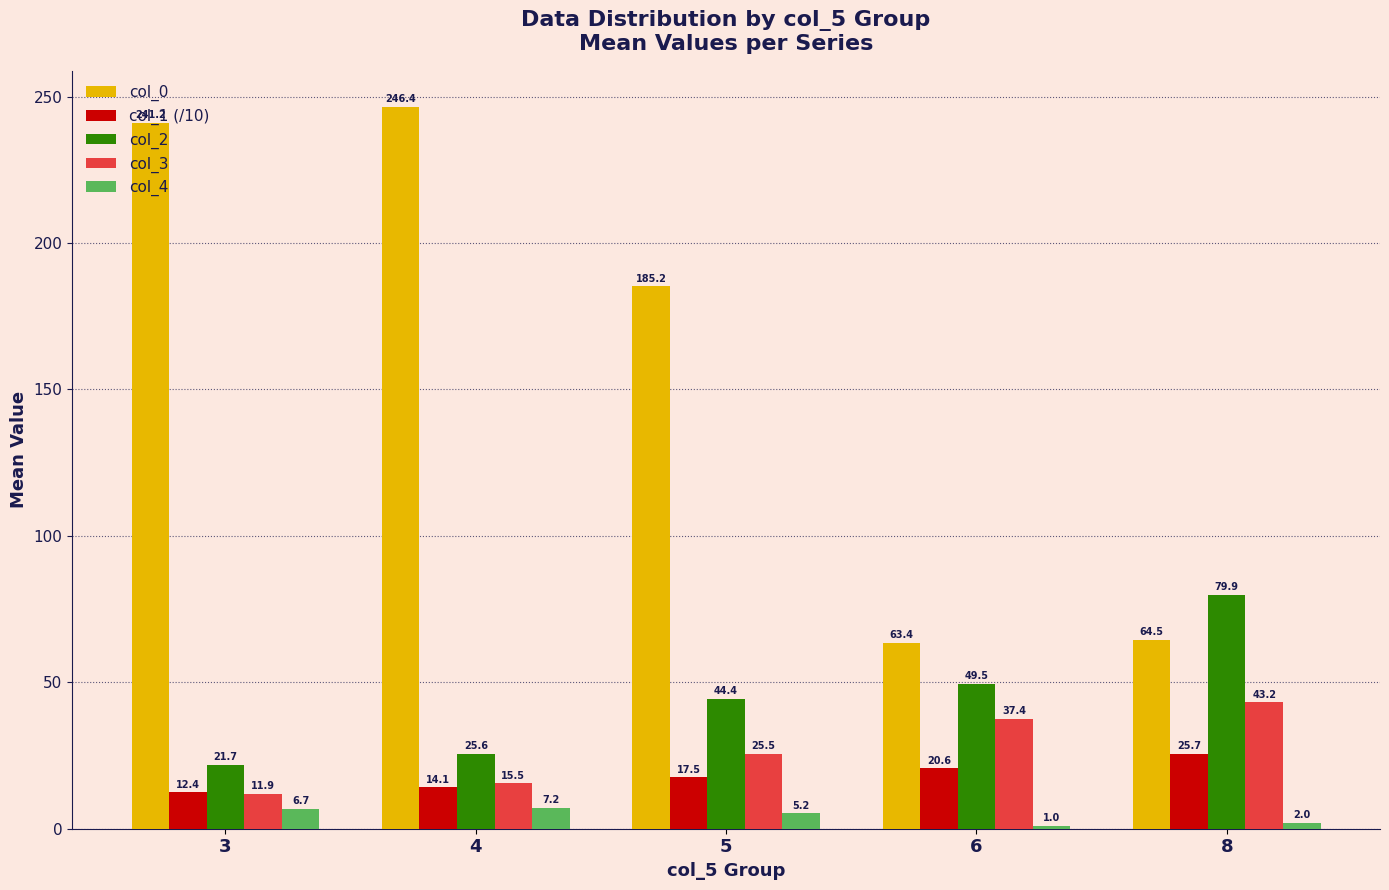

Where does the col_3 series first go above 25?

5